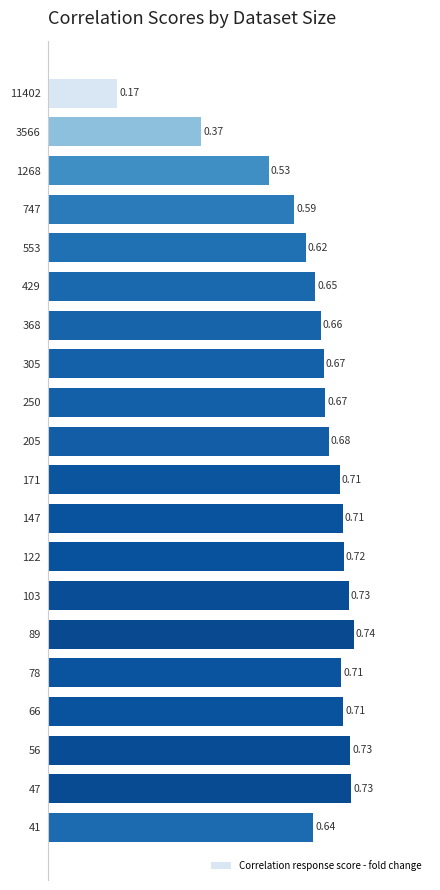

What is the sum of all values?

12.7